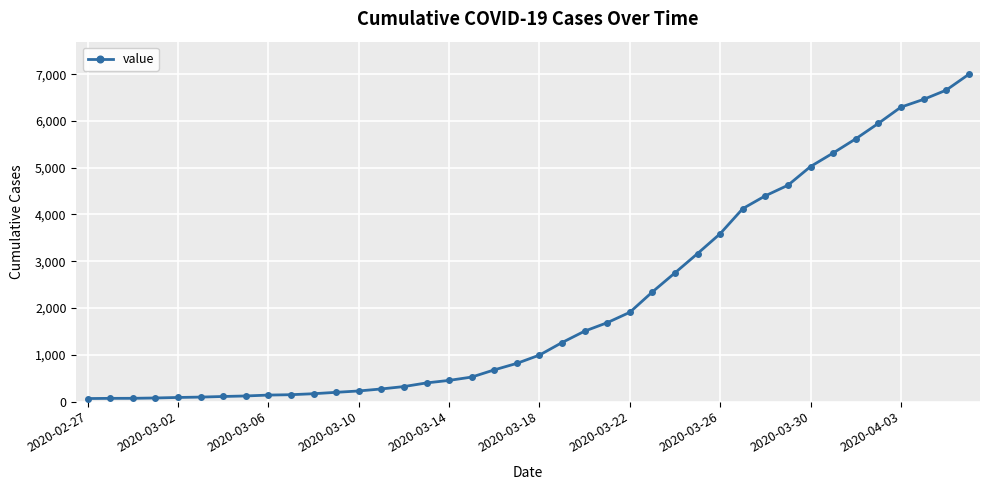

What is the sum of all values?

85677